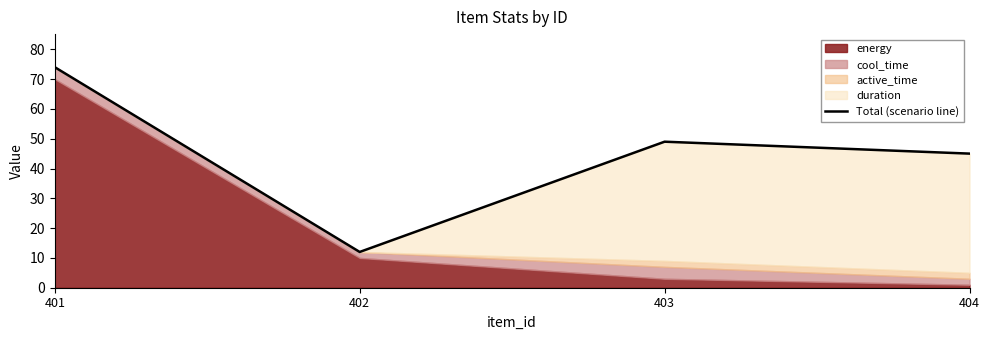

True or false: the data has more than 0 interior local peaks.

True